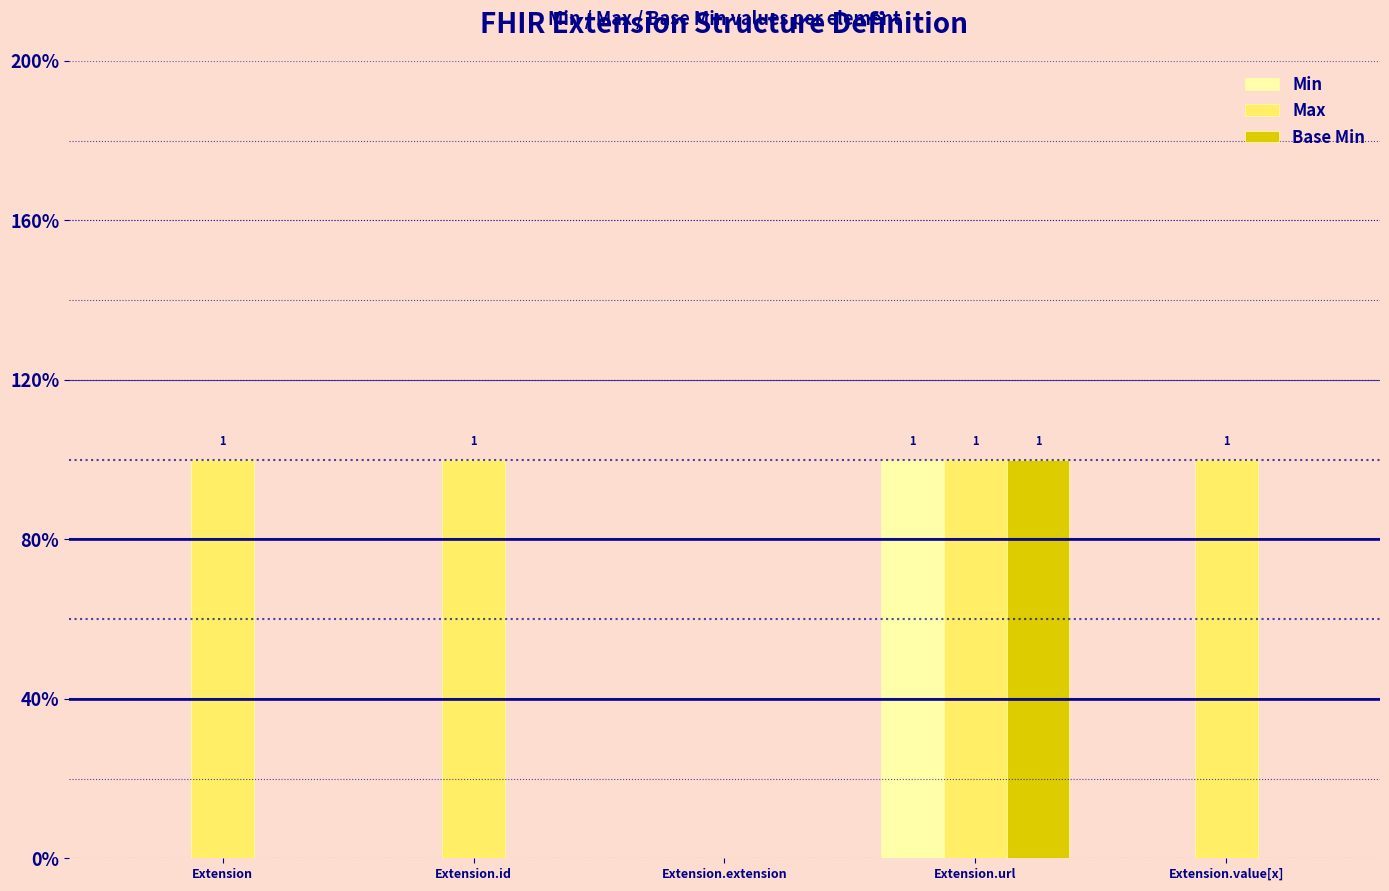

What is the label of the 5th bar from the right?

Extension